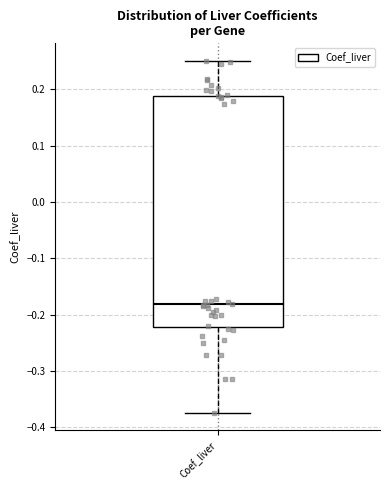

Where is the lower edge of the box for Coef_liver on the y-axis? The values are not printed on the chart, so give them approximately, as read against the axis.

-0.22